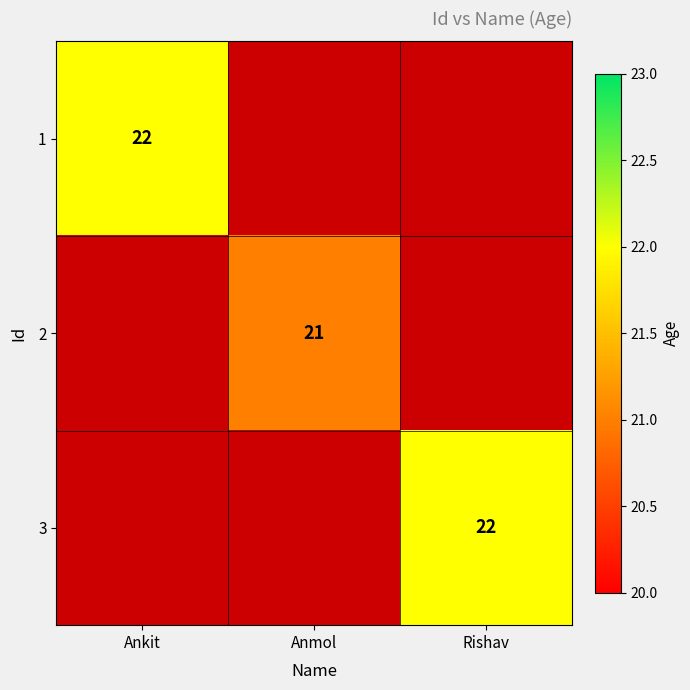

Count the number of categories in the chart.

3